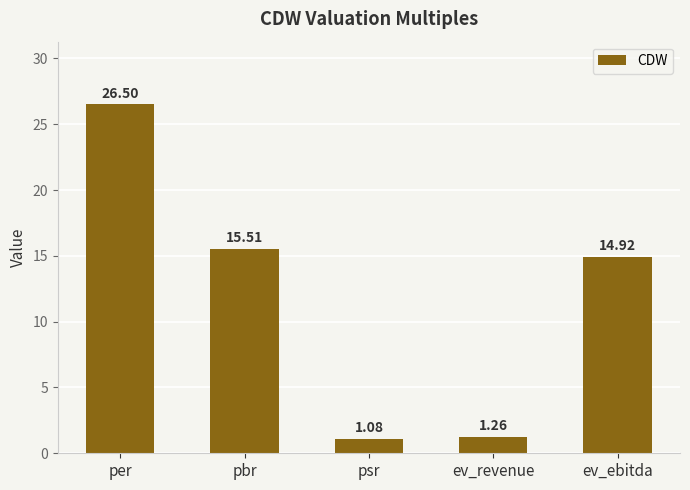

Rank the categories by value from lowest to highest.

psr, ev_revenue, ev_ebitda, pbr, per